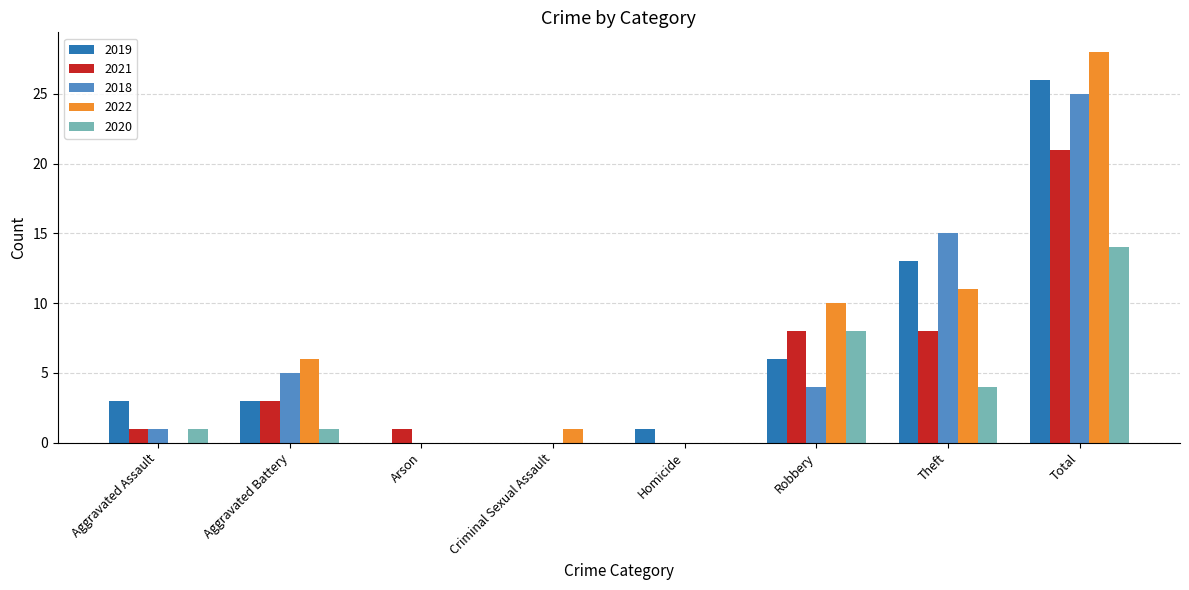

Where is 2022 nearest to the value 14?

Theft